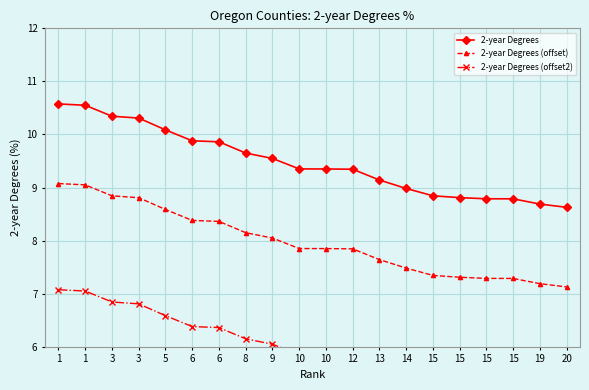

Reading left to right, extract all data points from this chart.

2-year Degrees: 1=10.6	1=10.6	3=10.3	3=10.3	5=10.1	6=9.9	6=9.9	8=9.7	9=9.5	10=9.4	10=9.4	12=9.3	13=9.1	14=9.0	15=8.8	15=8.8	15=8.8	15=8.8	19=8.7	20=8.6
2-year Degrees (offset): 1=9.1	1=9.1	3=8.8	3=8.8	5=8.6	6=8.4	6=8.4	8=8.2	9=8.0	10=7.9	10=7.9	12=7.8	13=7.6	14=7.5	15=7.3	15=7.3	15=7.3	15=7.3	19=7.2	20=7.1
2-year Degrees (offset2): 1=7.1	1=7.1	3=6.8	3=6.8	5=6.6	6=6.4	6=6.4	8=6.2	9=6.0	10=5.9	10=5.9	12=5.8	13=5.6	14=5.5	15=5.3	15=5.3	15=5.3	15=5.3	19=5.2	20=5.1